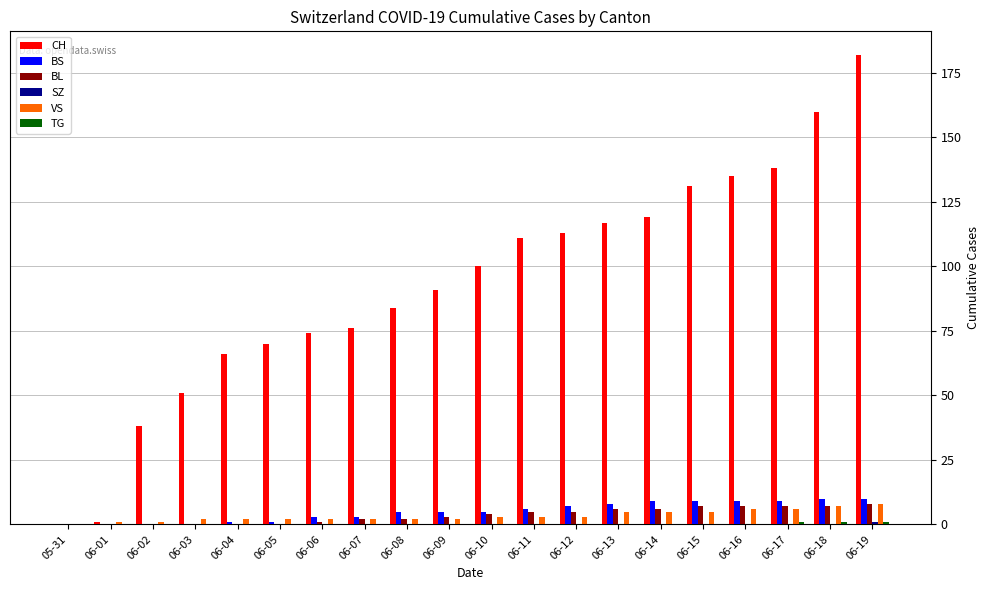

How many groups of bars are there?

20